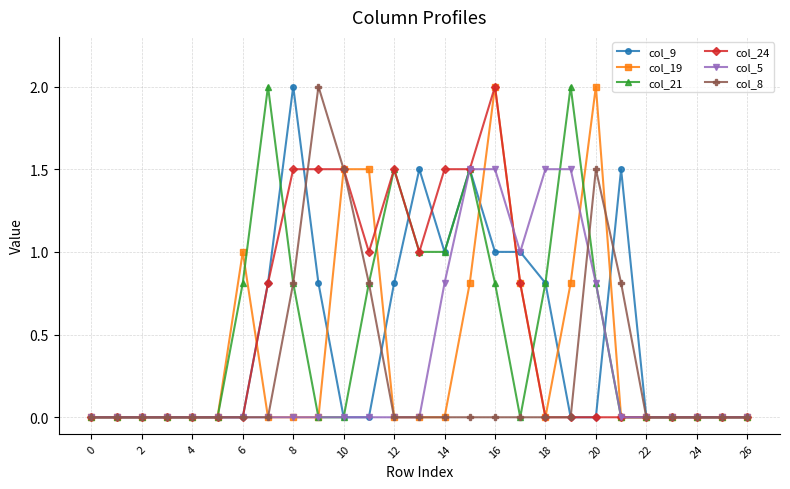

What is the difference between the maximum and minimum values in the col_24 series?

2.0